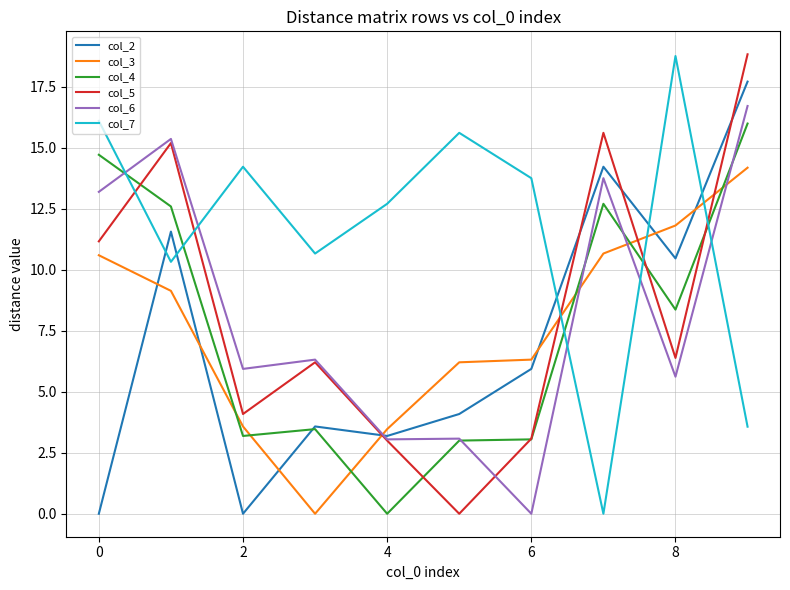

Which series has the largest total across all categories?

col_7